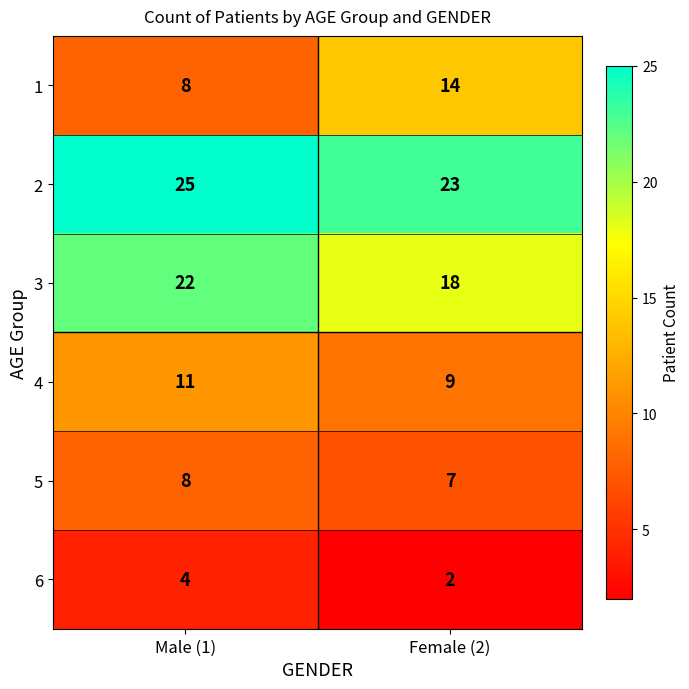

What is the difference between the highest and lowest values at Male (1)?

21